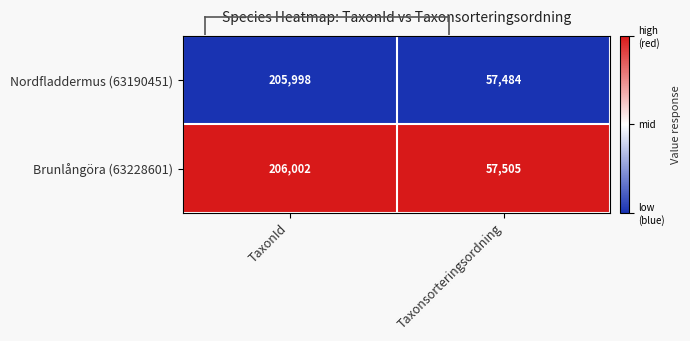

Reading left to right, transcribe all the data shown in this chart.

Nordfladdermus (63190451): 205998	57484
Brunlångöra (63228601): 206002	57505